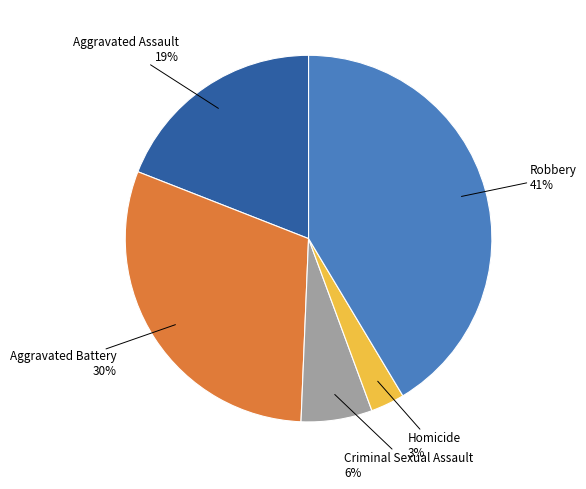

To the nearest percent, what is the difference between the largest and smallest slice percentages?

38%